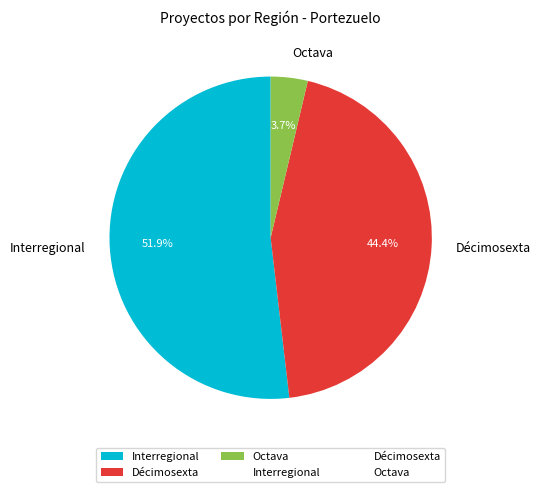

How many segments does this pie chart have?

3